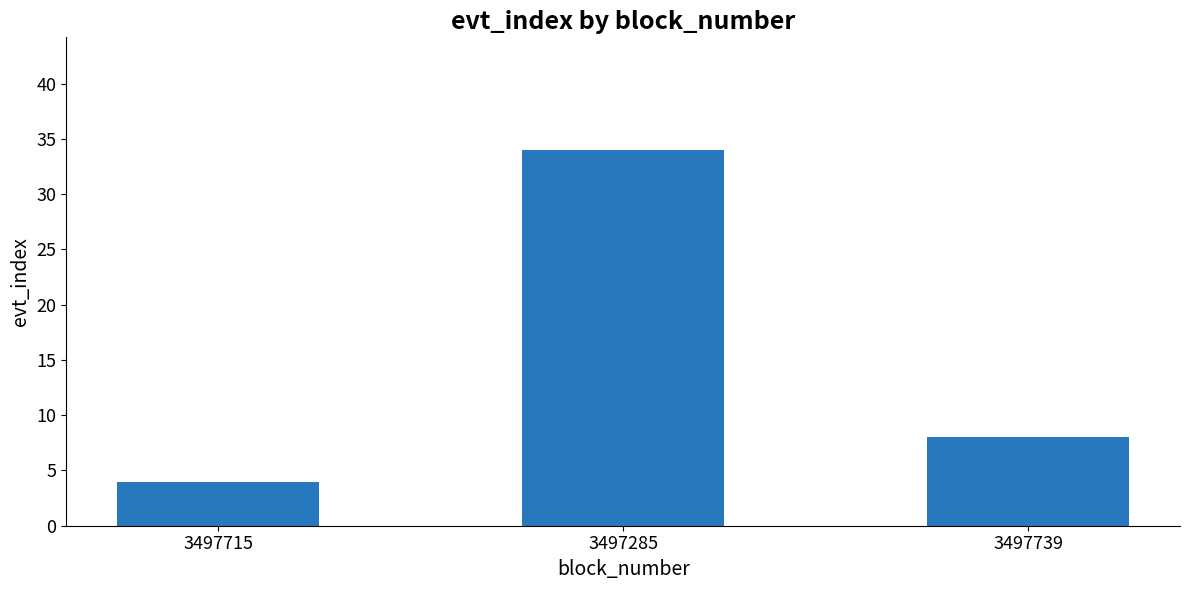

How many categories are shown in the chart?

3